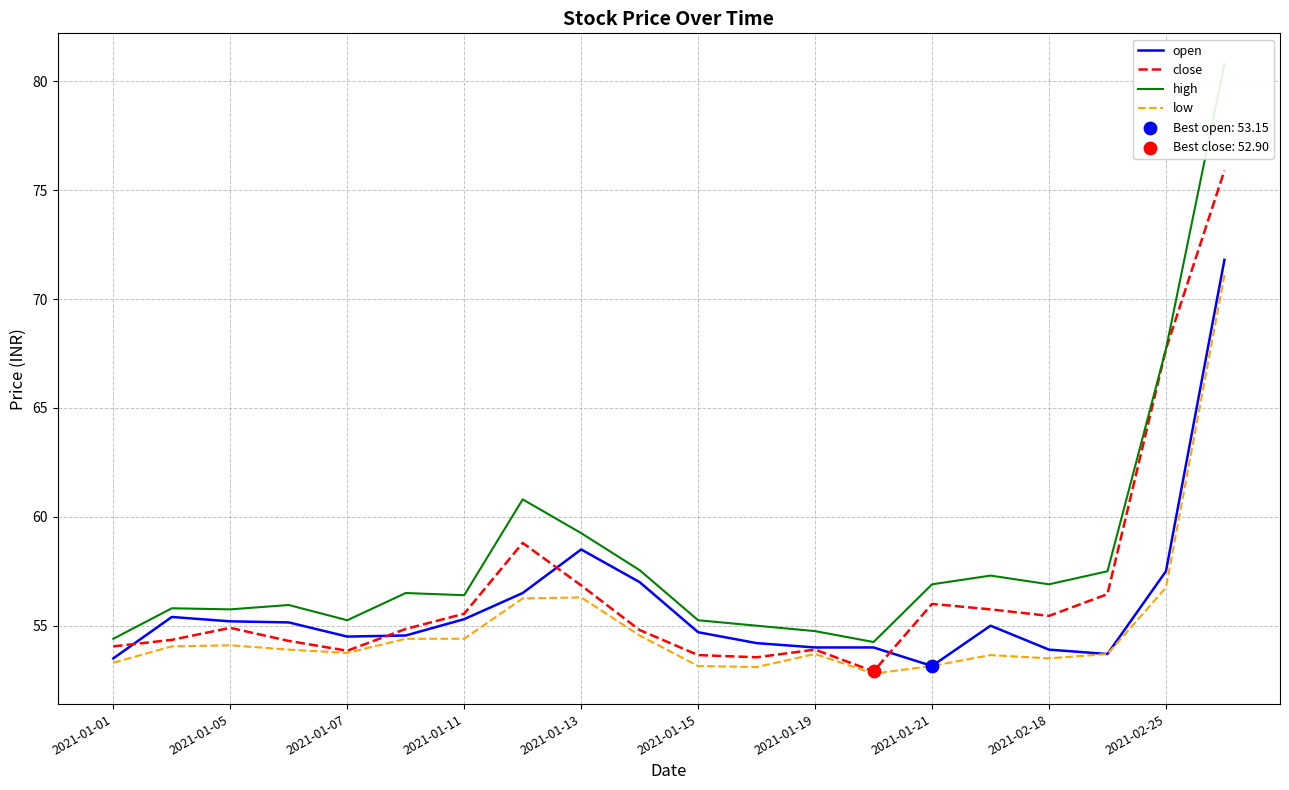

At which category is the sum across all series the highest?

19